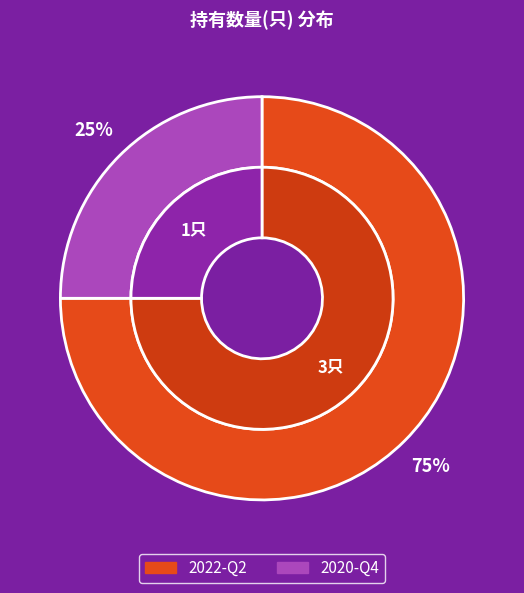

What is the change in value from 2022-Q2 to 2020-Q4?

-2